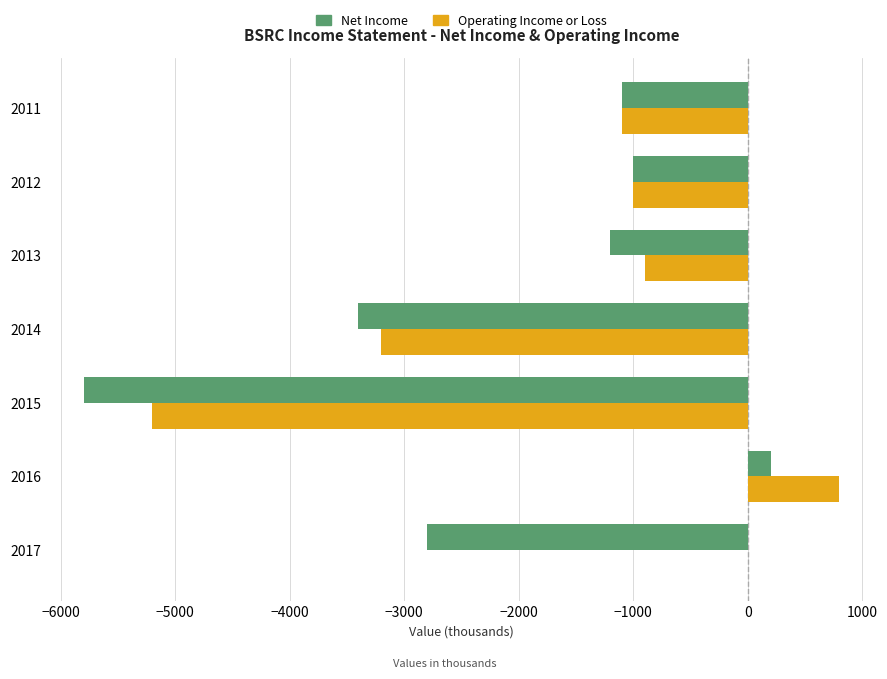

Is the value of Operating Income or Loss at 2016 greater than the value of Net Income at 2017?

Yes